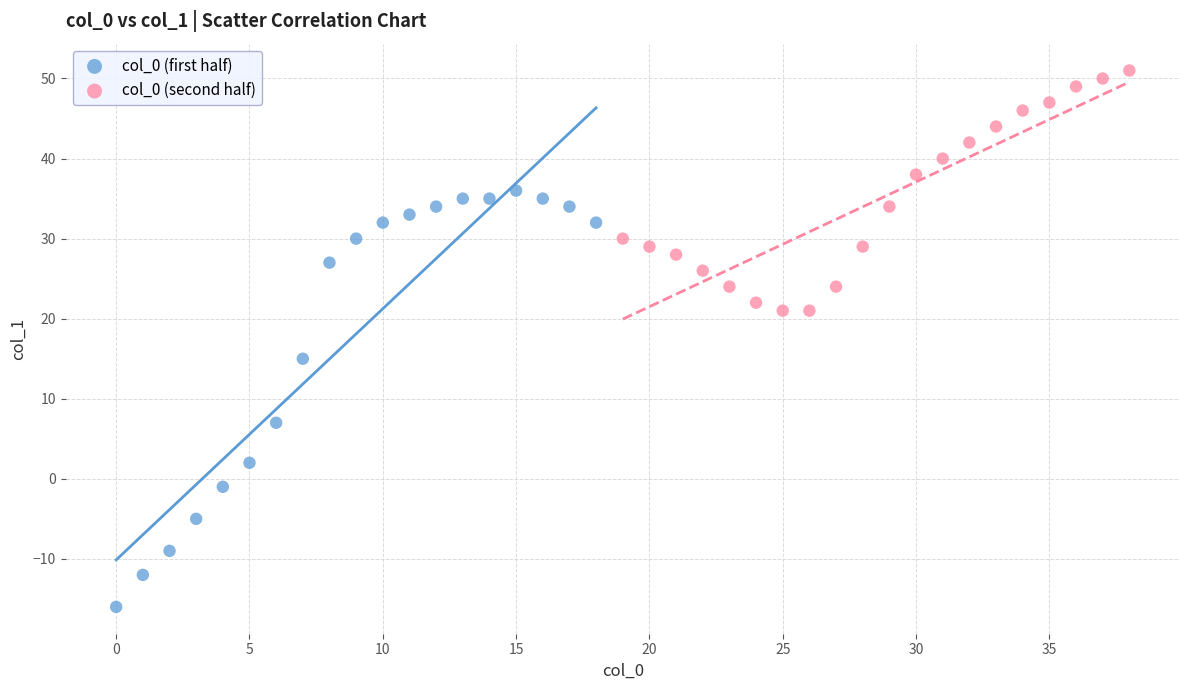

Which series contains the lowest Y value?

col_0 (first half)